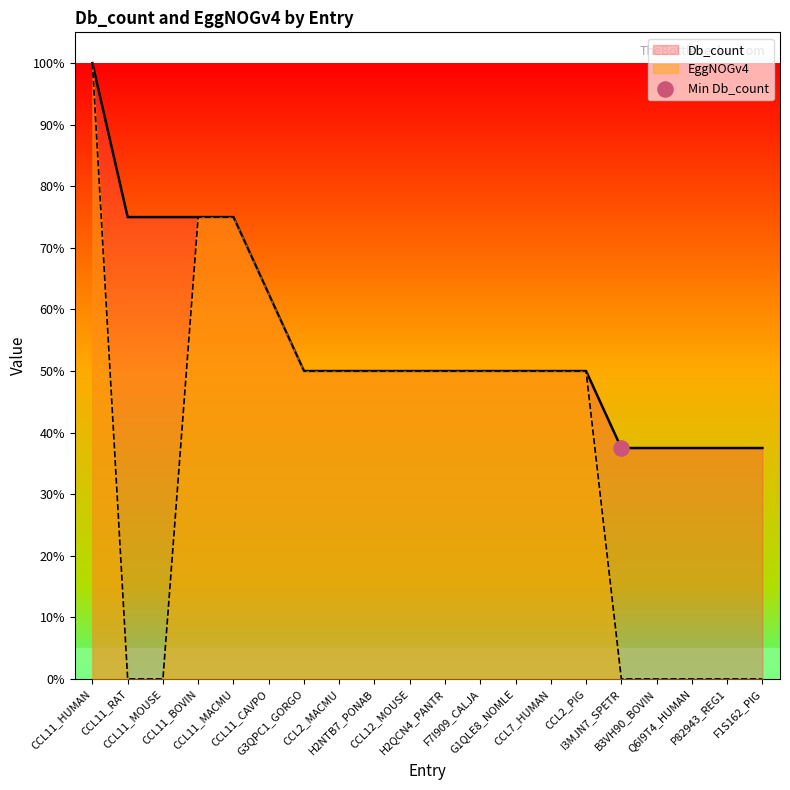

Approximately how many times larger is the value at CCL2_PIG compared to H2QCN4_PANTR?

1.0